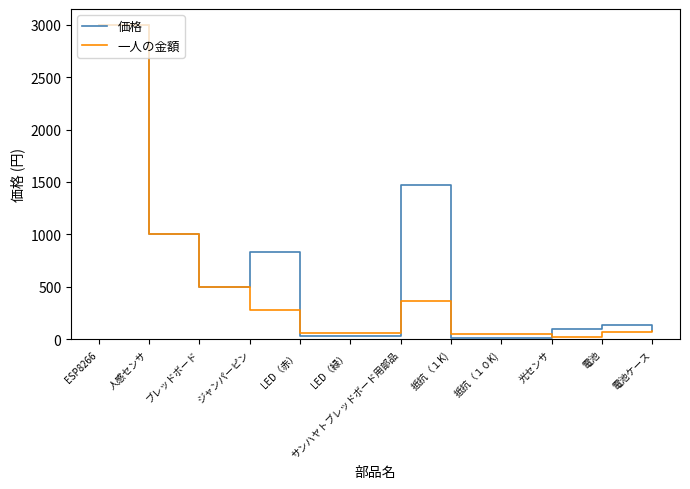

Is this an area chart (filled region under the line)?

No